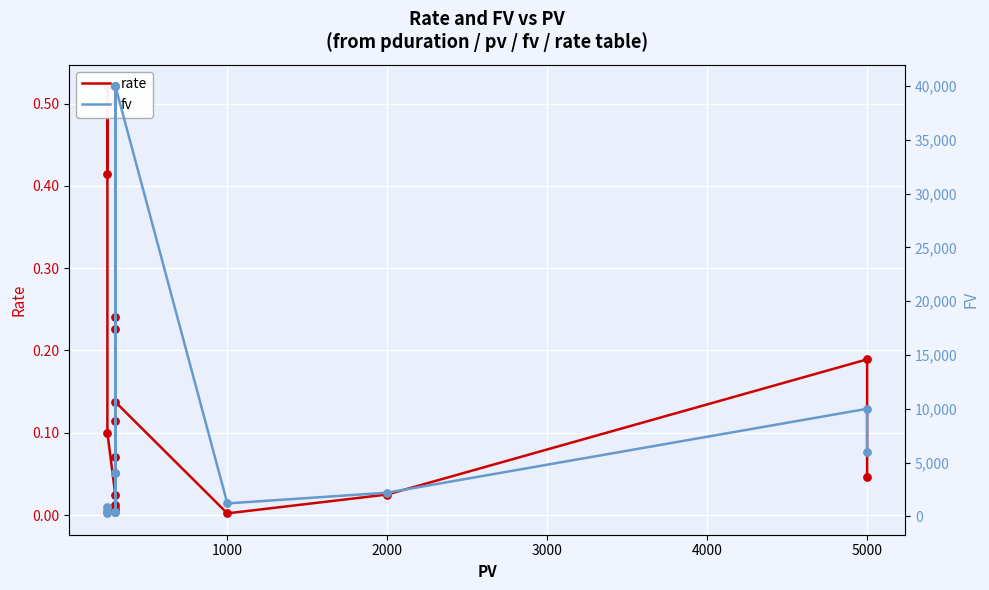

Which series contains the lowest Y value?

rate